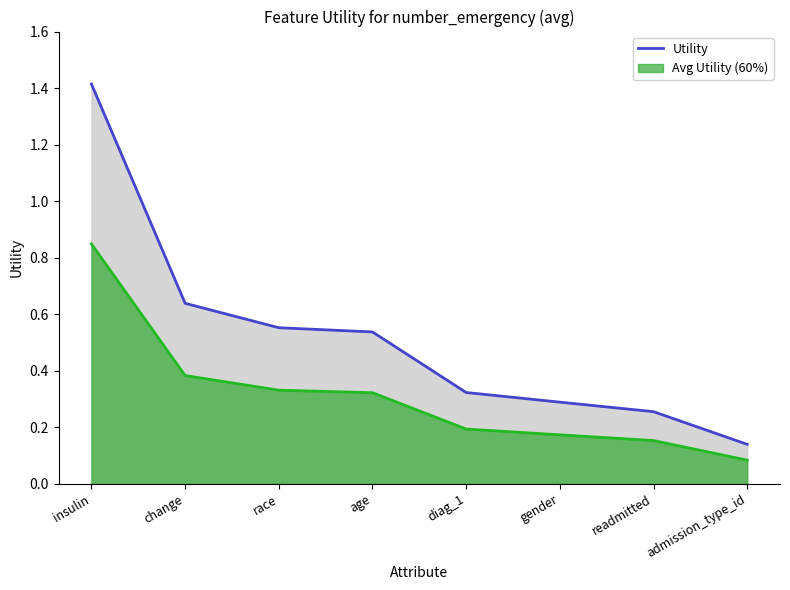

What is the difference between the maximum and minimum values?

1.3